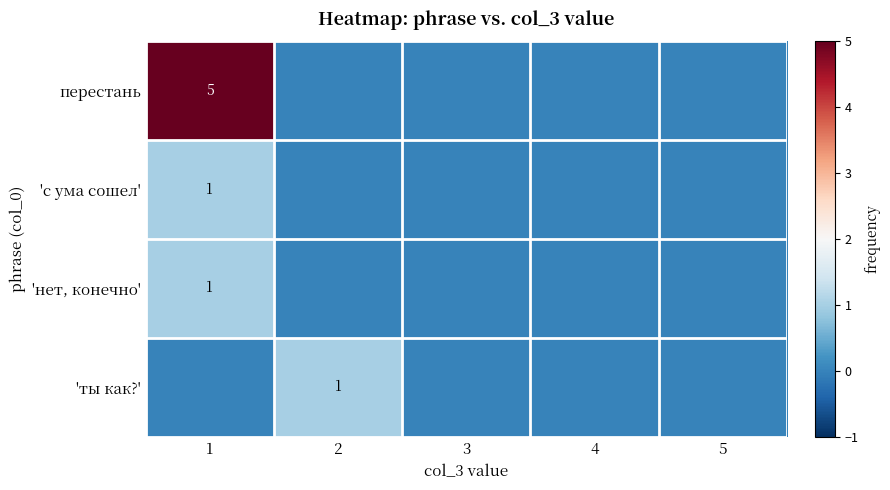

The value of 'с ума сошел' at 1 is 1. True or false?

True